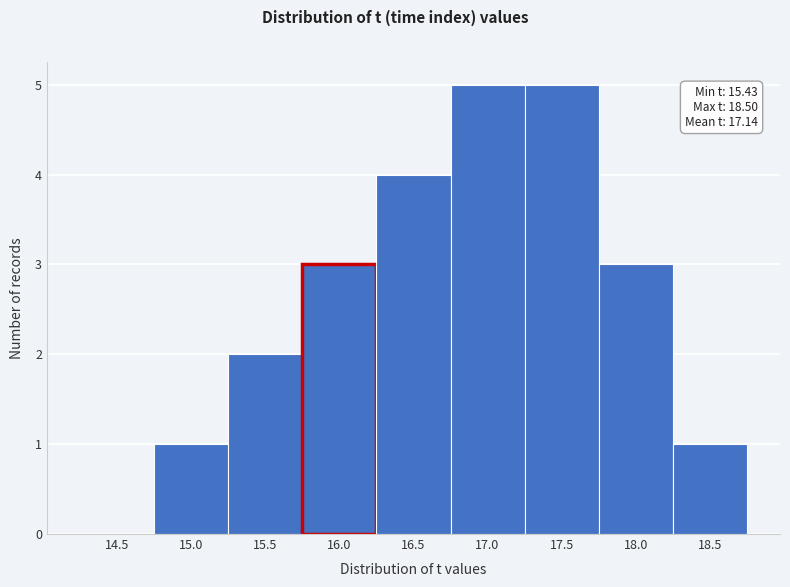

Reading left to right, transcribe all the data shown in this chart.

14.5=0	15.0=1	15.5=2	16.0=3	16.5=4	17.0=5	17.5=5	18.0=3	18.5=1